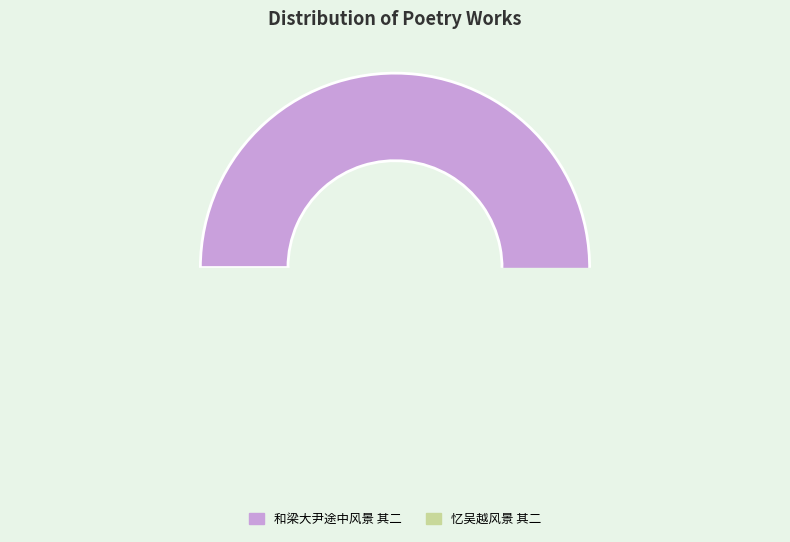

Count the number of slices in the pie.

2